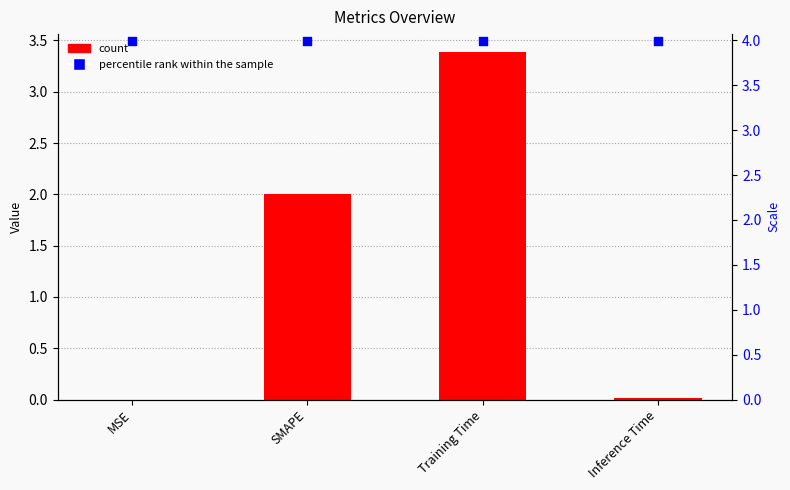

Which series has the widest spread of Y values?

col_1